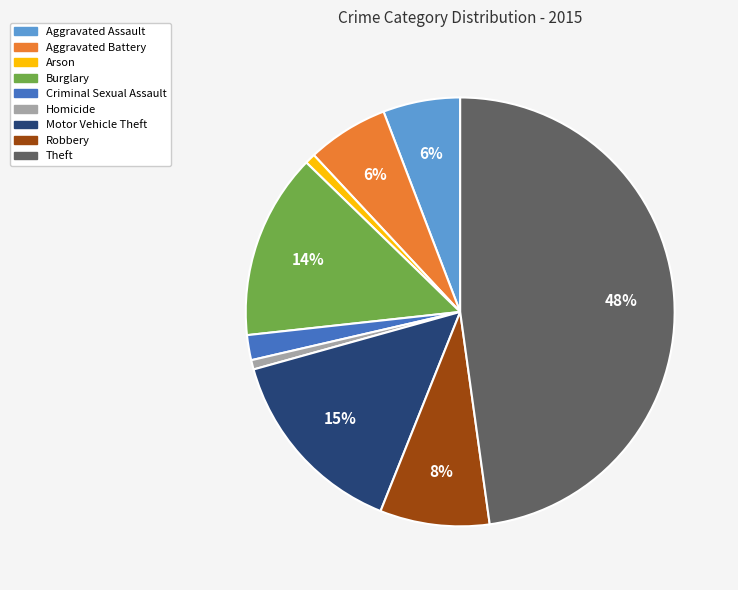

How many segments does this pie chart have?

9